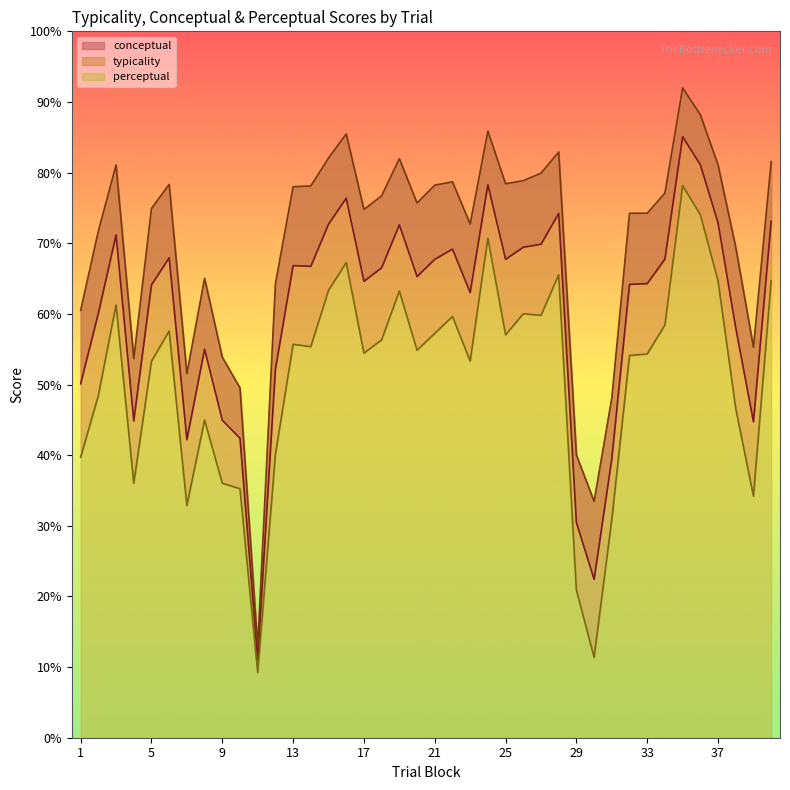

True or false: perceptual and conceptual intersect in this chart.

False